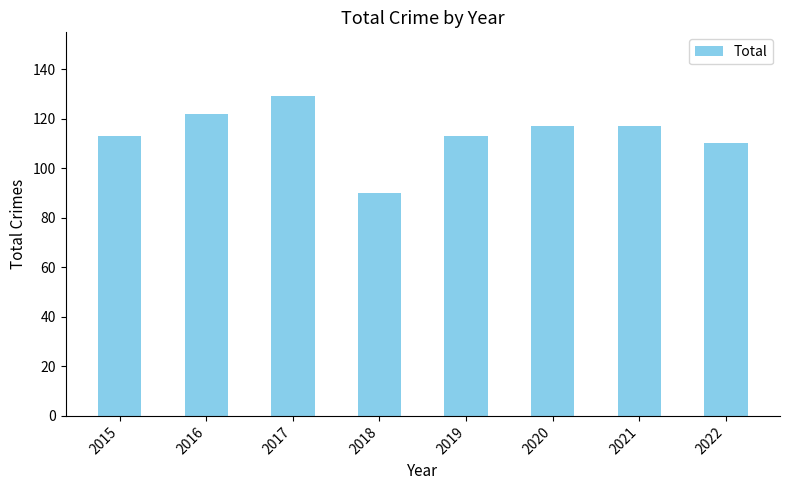

Between 2021 and 2022, which is larger?

2021